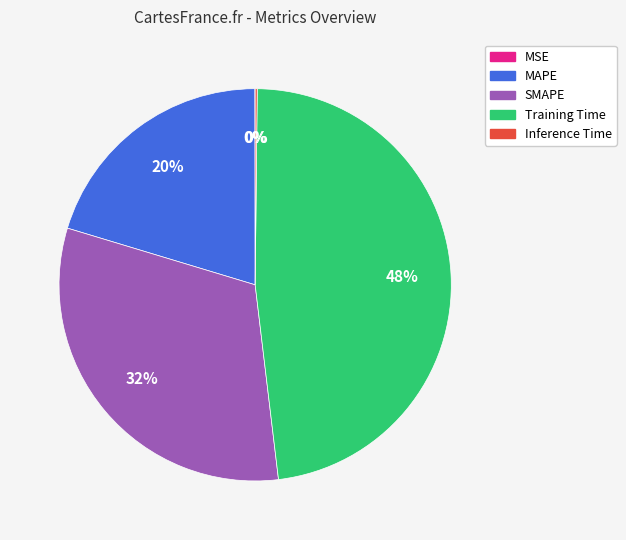

Does MAPE represent more than half of the total?

No